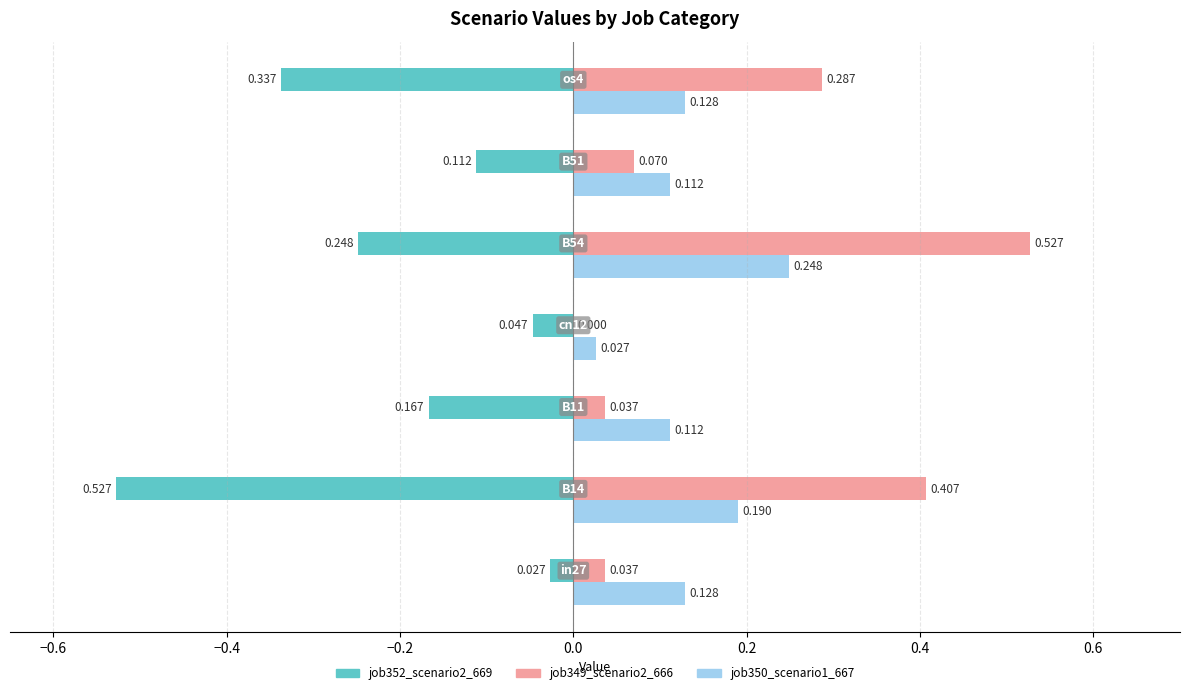

How many groups of bars are there?

7